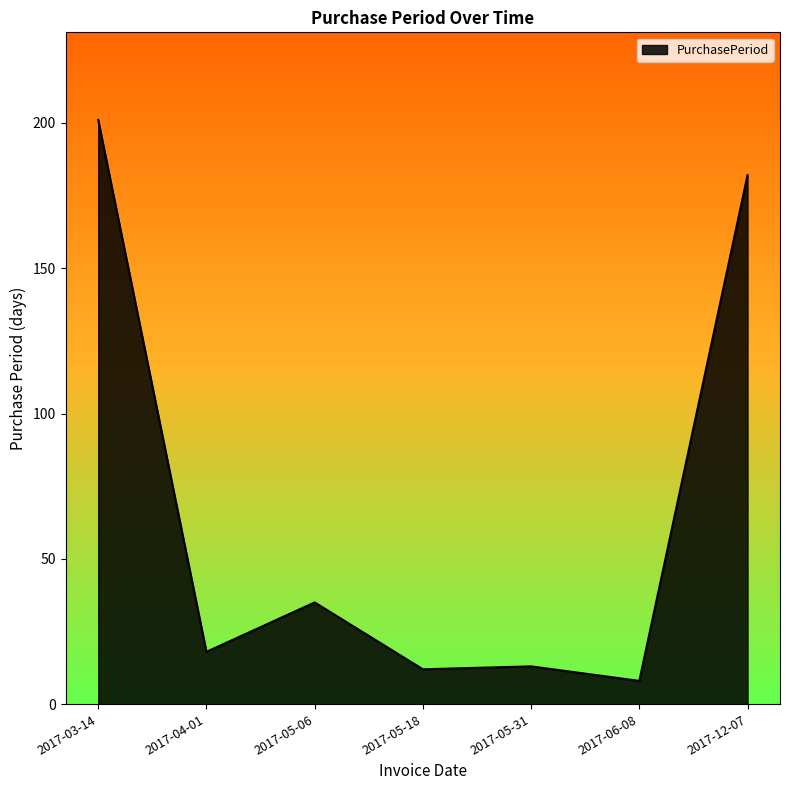

Between 2017-04-01 and 2017-06-08, which is larger?

2017-04-01